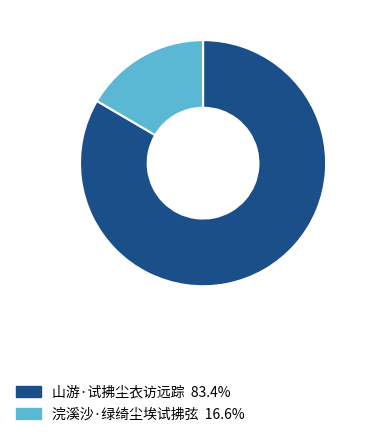

Which slice is the largest?

山游·试拂尘衣访远踪